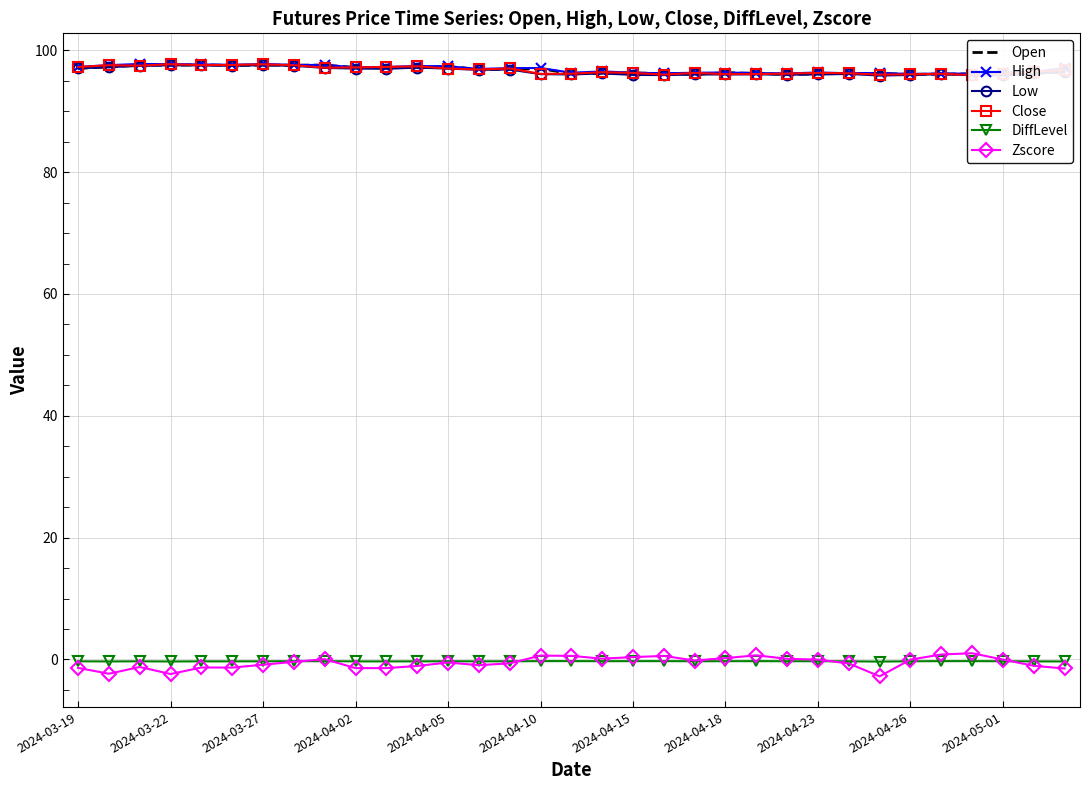

What is the sum of the Zscore values at 26 and 31?

-3.8